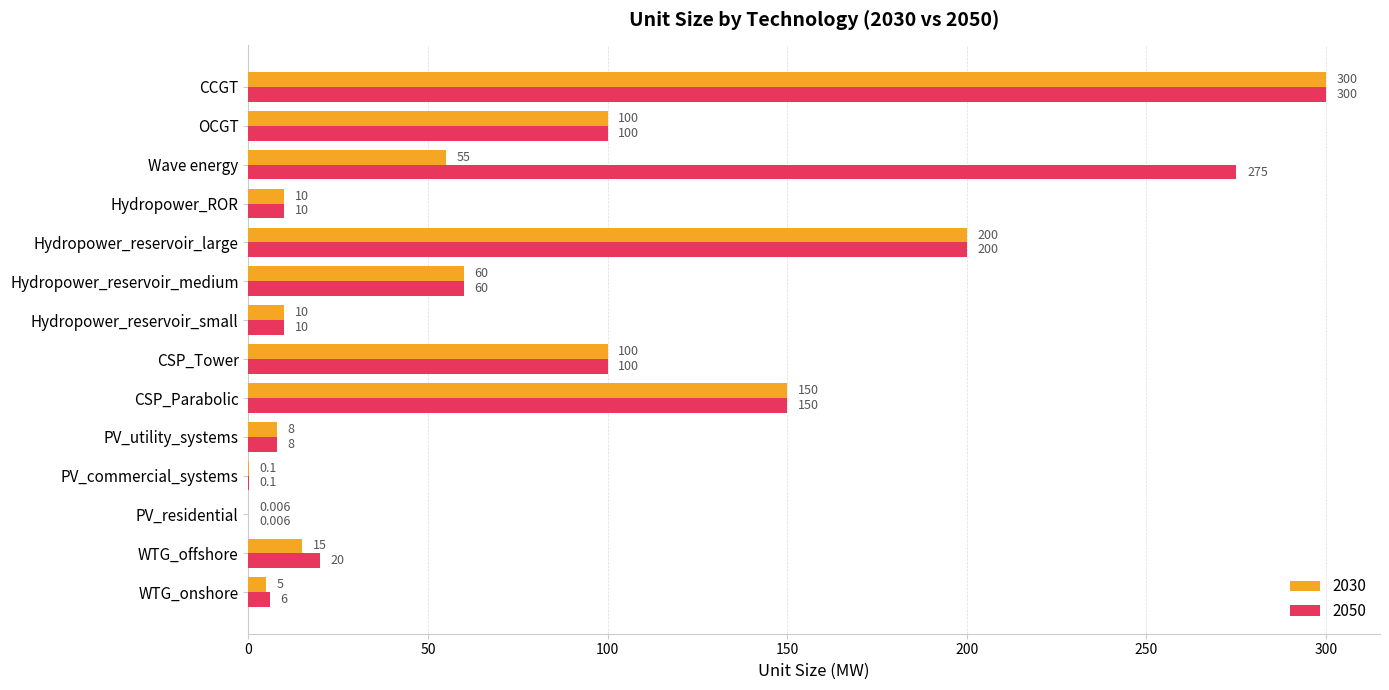

At which category is the sum across all series the highest?

CCGT